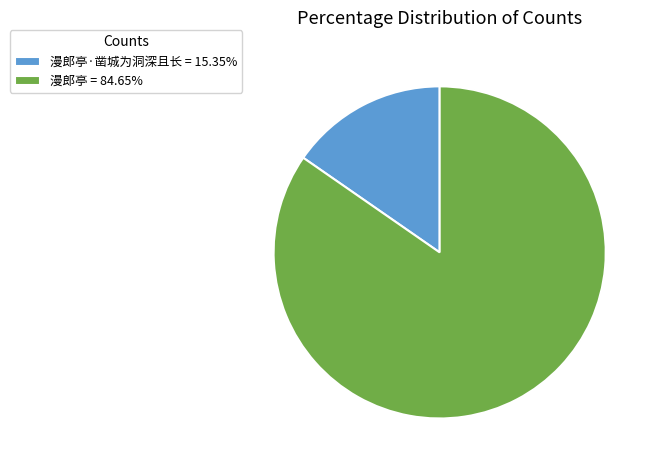

Do 漫郎亭·凿城为洞深且长 = 15.35% and 漫郎亭 = 84.65% together represent more than half of the pie?

Yes